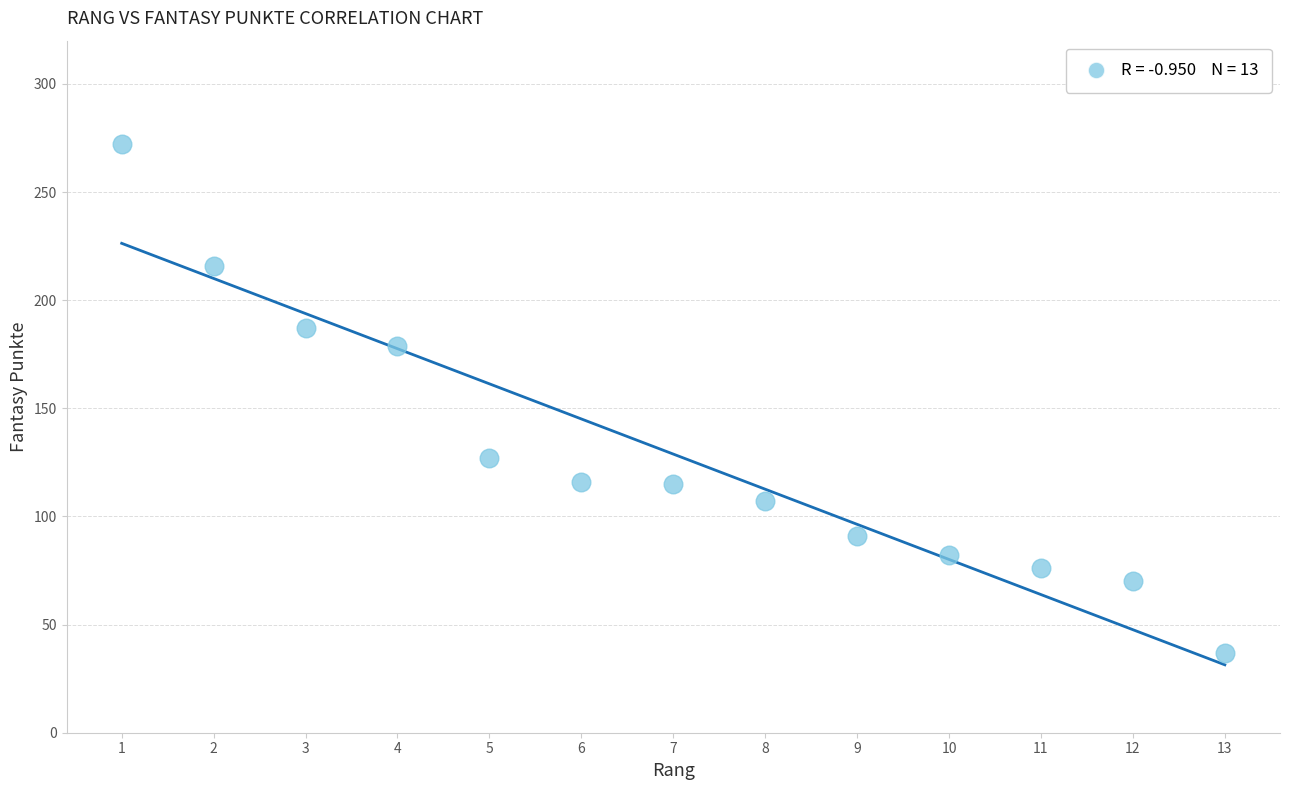

What is the range of Y values (max minus min)?

235